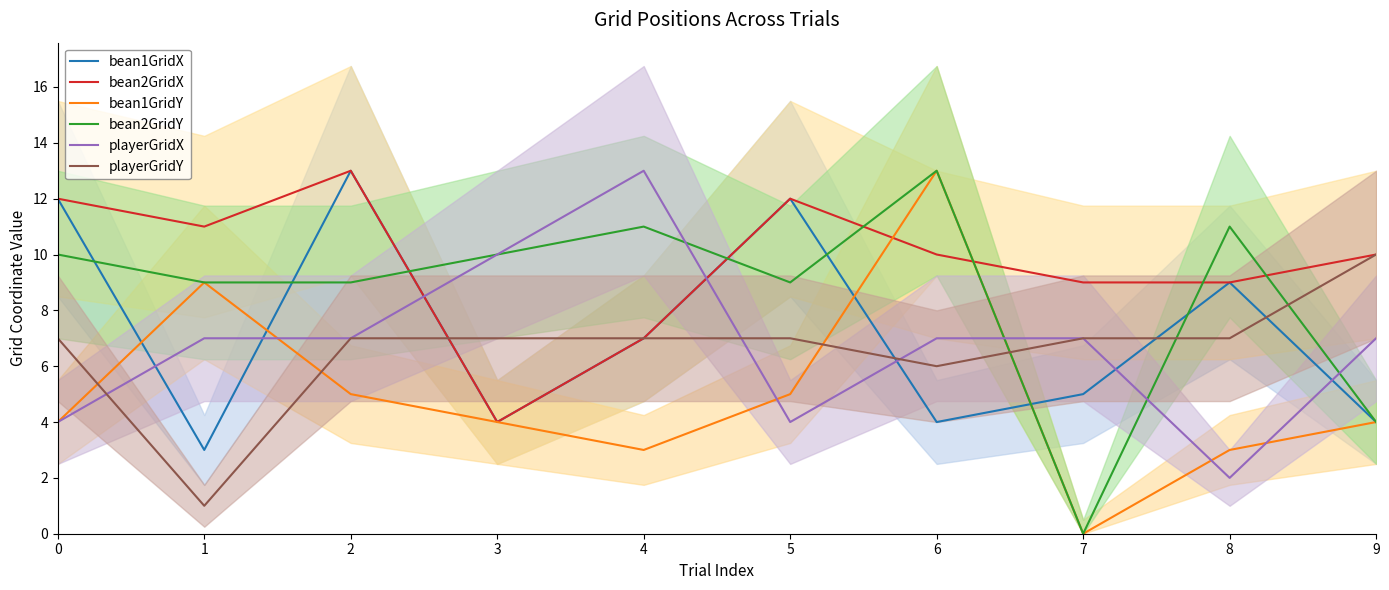

How many values in the bean1GridY series exceed 4?

4